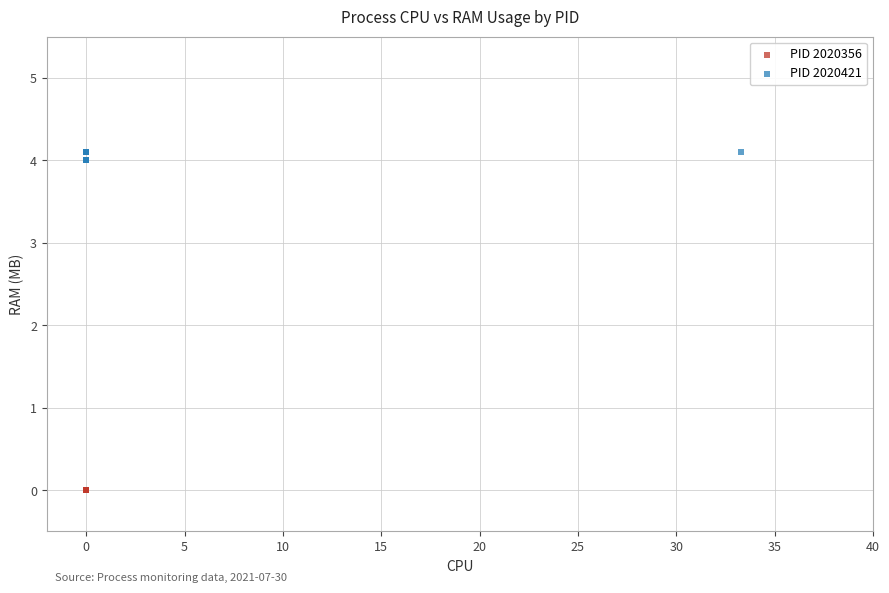

Which series reaches the maximum Y coordinate?

PID 2020421